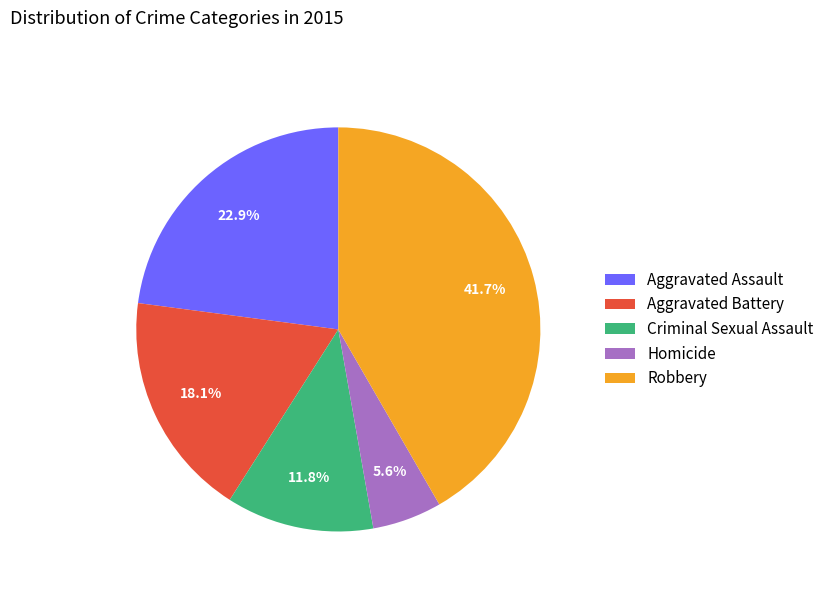

Count the number of slices in the pie.

5